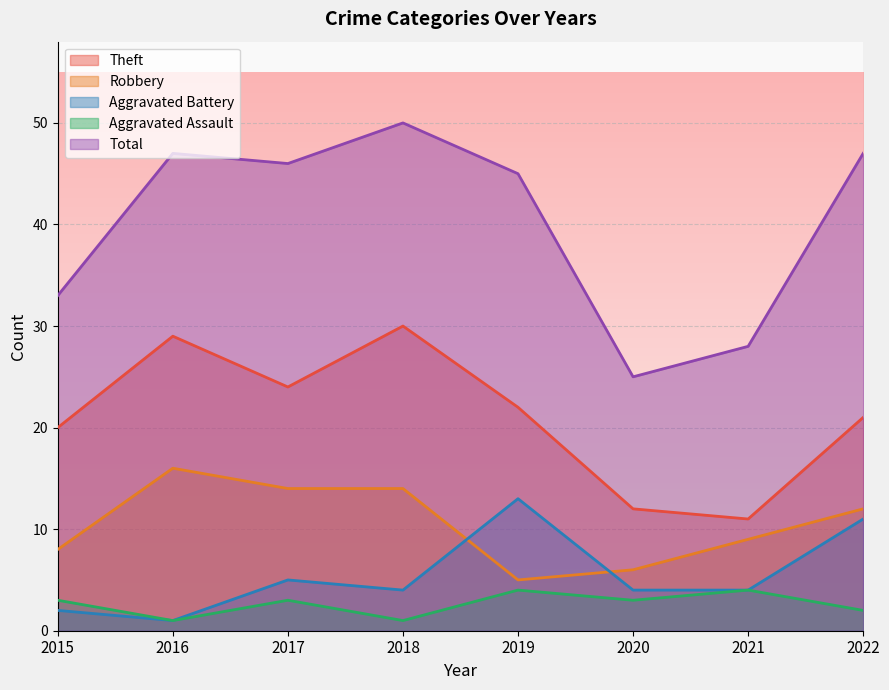

How many lines are shown in the chart?

5